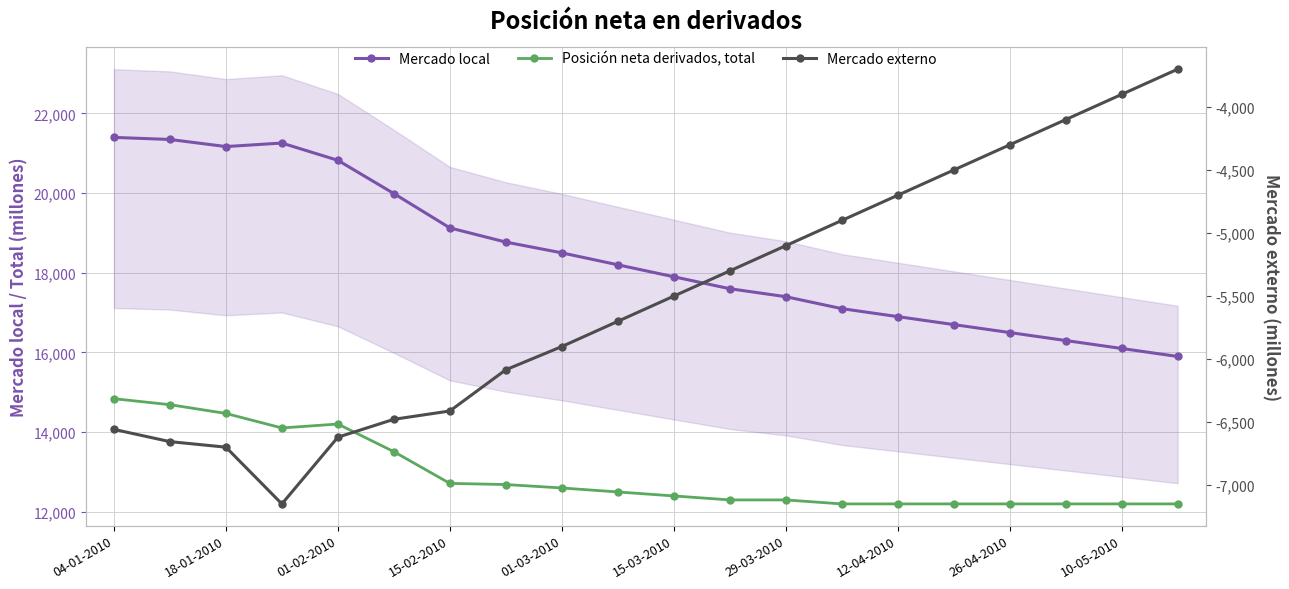

True or false: Mercado externo and Mercado local intersect in this chart.

False